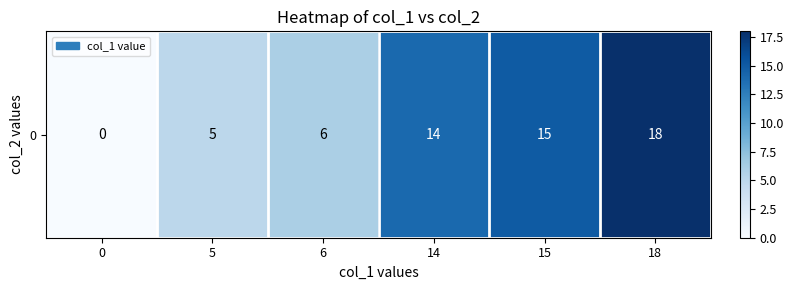

What is the sum of the values at 18 and 6?

24